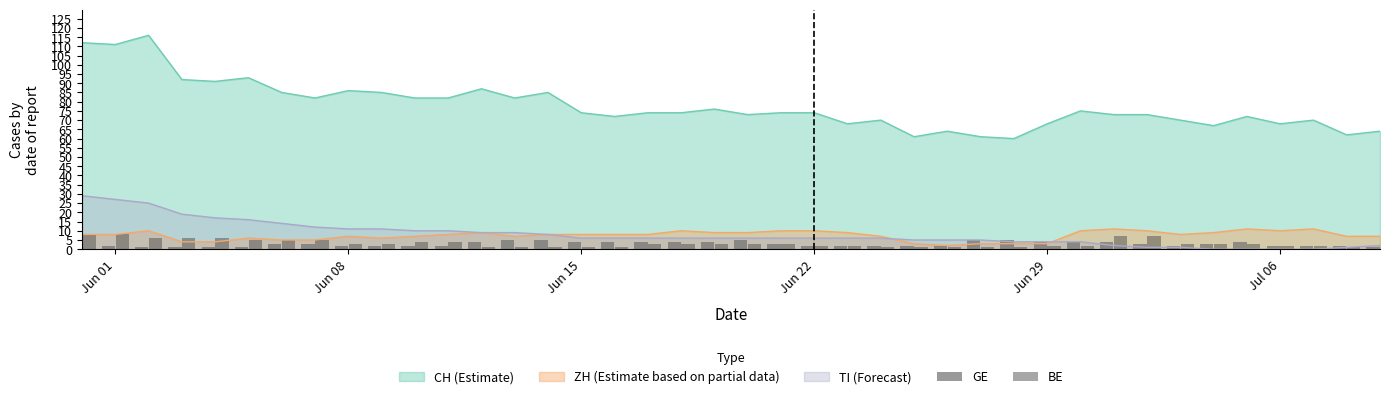

True or false: CH (Estimate) and TI (Forecast) intersect in this chart.

False